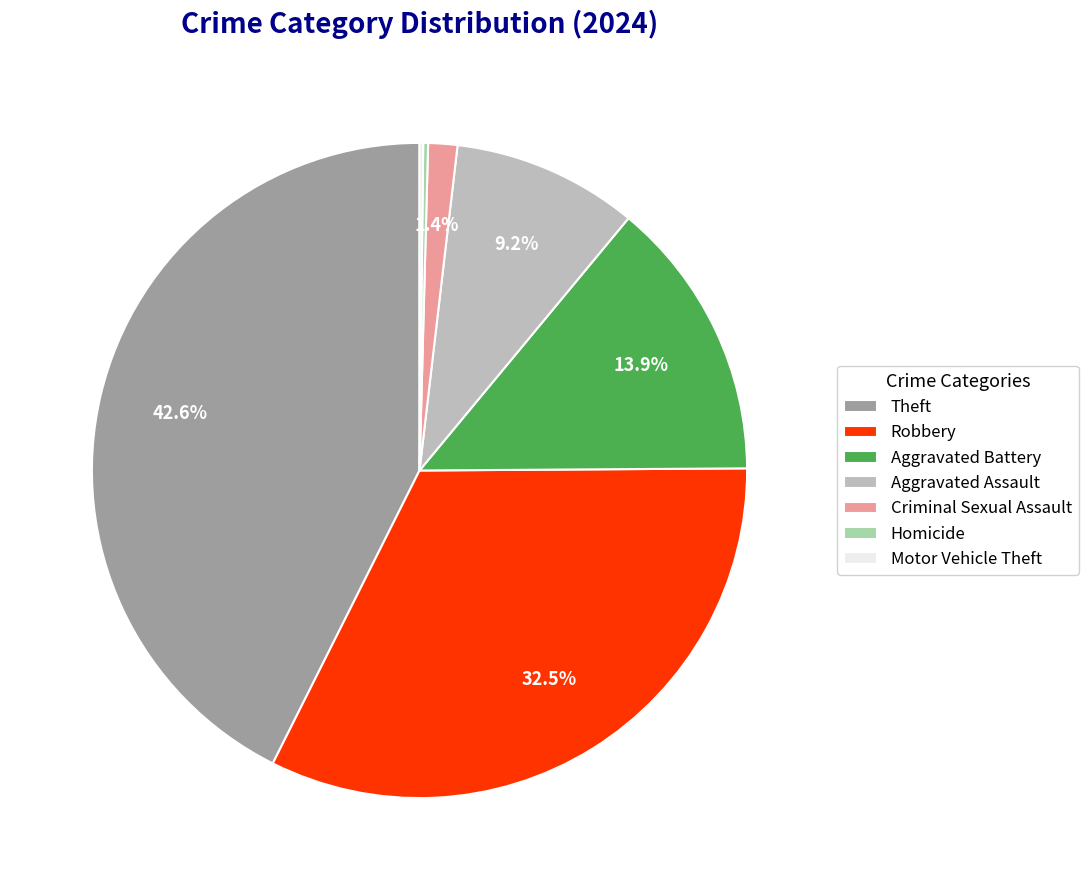

Is there any slice that represents more than half of the pie?

No